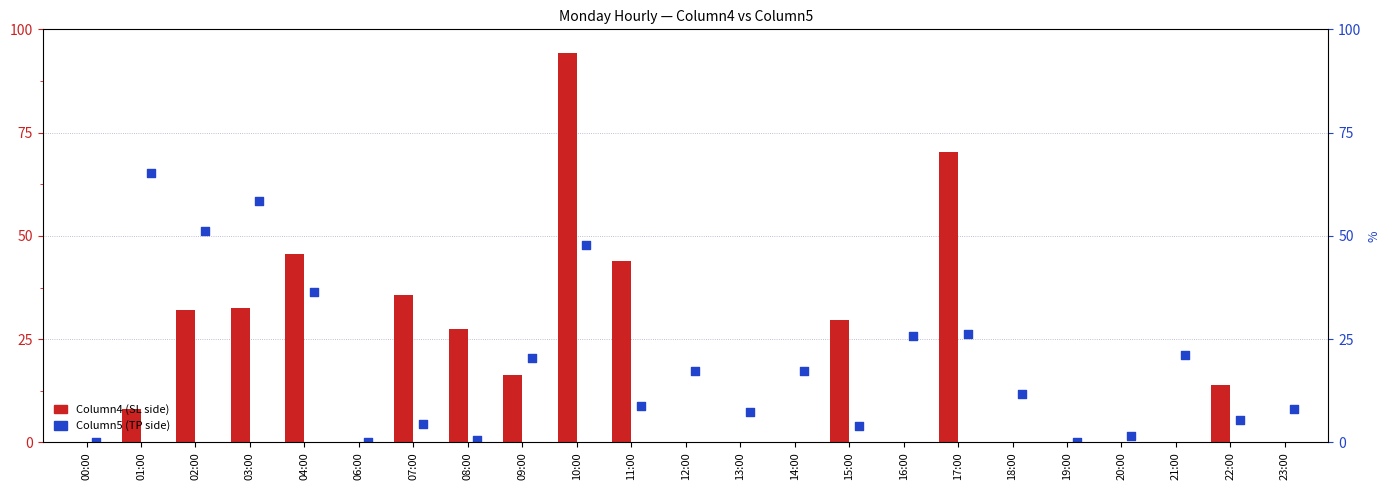

Which series contains the lowest Y value?

Column4 (SL side)